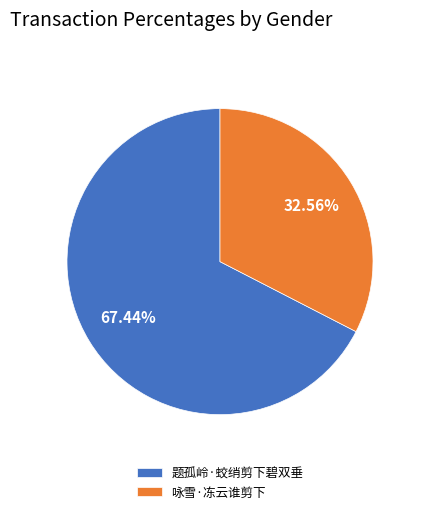

What is the total percentage of 咏雪·冻云谁剪下 and 题孤岭·蛟绡剪下碧双垂?

100.0%